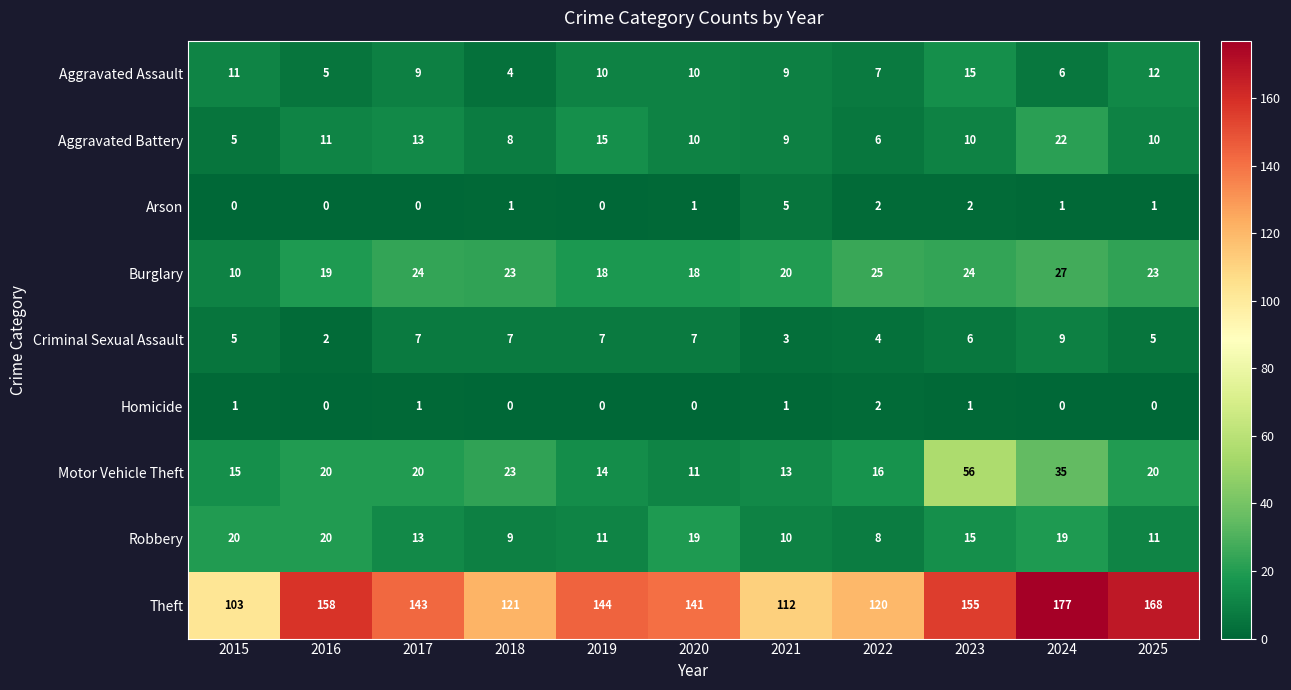

Between 2020 and 2023, which series saw the biggest shift?

Motor Vehicle Theft